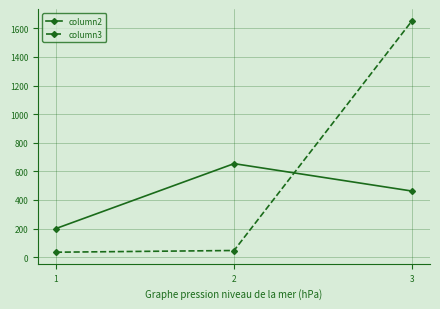

Rank the series by their average value, from highest to lowest.

column3, column2